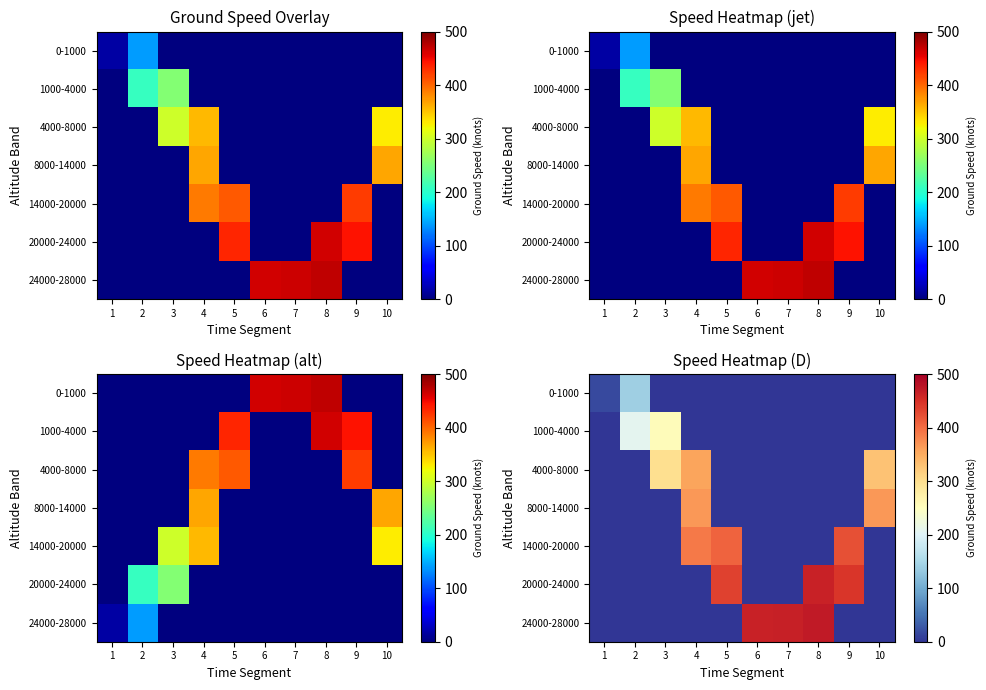

What is the average value of the 20000-24000 series?

134.2